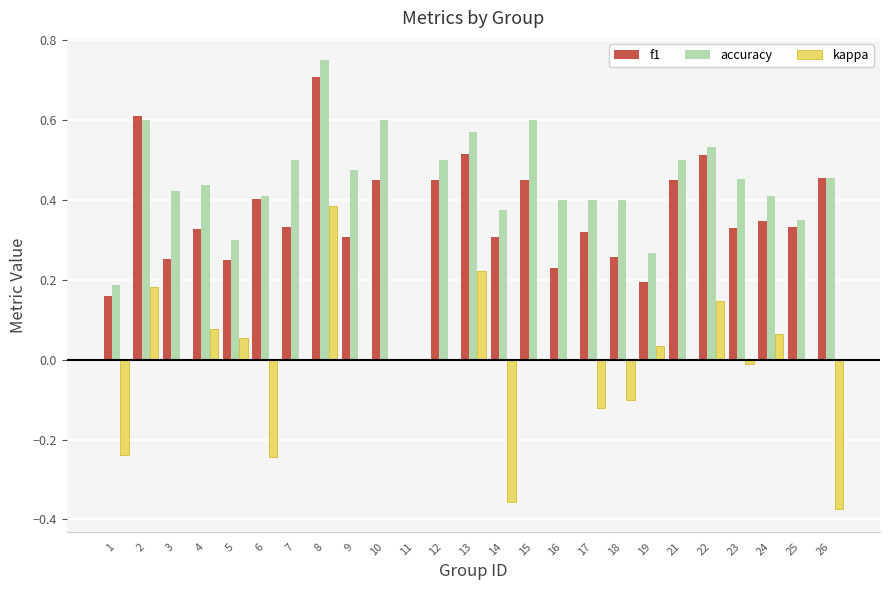

How many positive values does the accuracy series have?

24